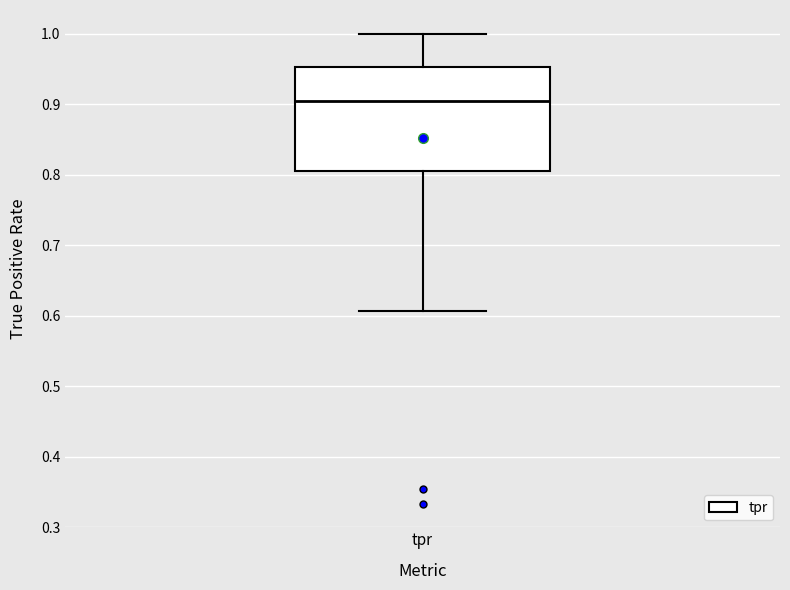

Transcribe this box plot: give where the median line is, the range the box spans, and where the two whiskers end, as read against the y-axis. The values are not printed on the chart, so give them approximately, as read against the axis.

median 0.90, box 0.81 to 0.95, whiskers 0.61 to 1.00